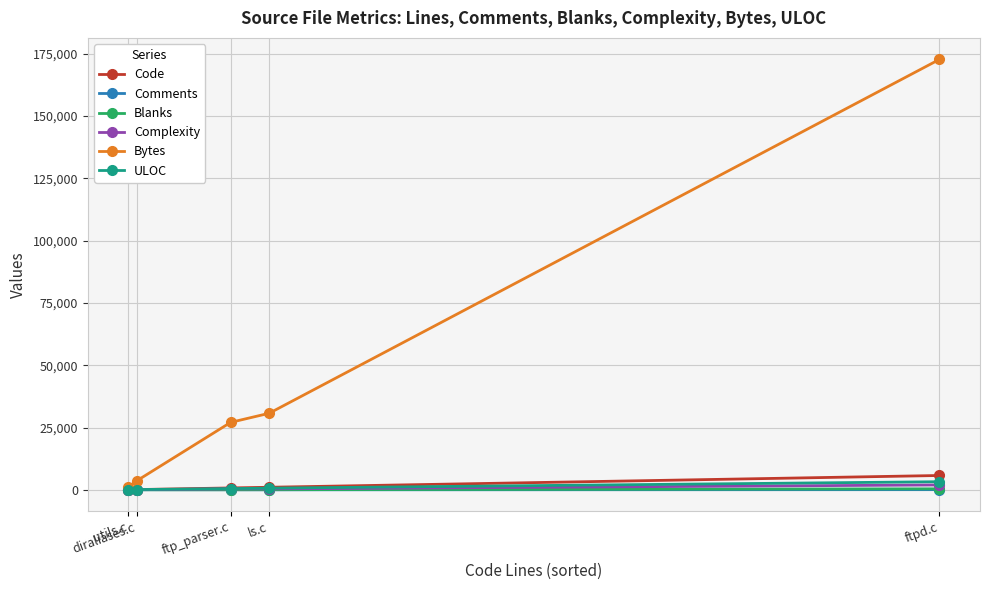

What is the minimum value for Blanks?

10